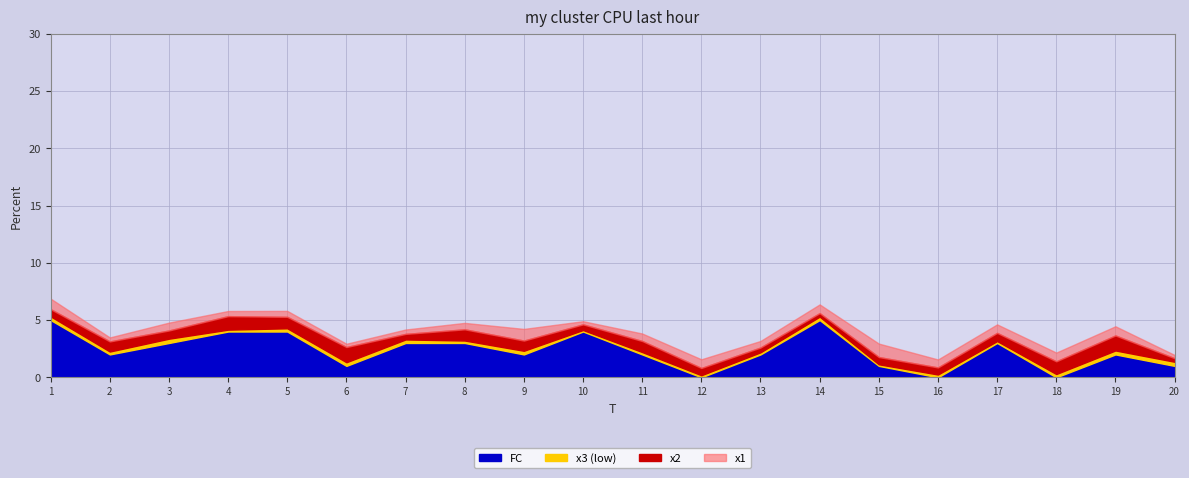

What is the highest value of the FC series?

5.0